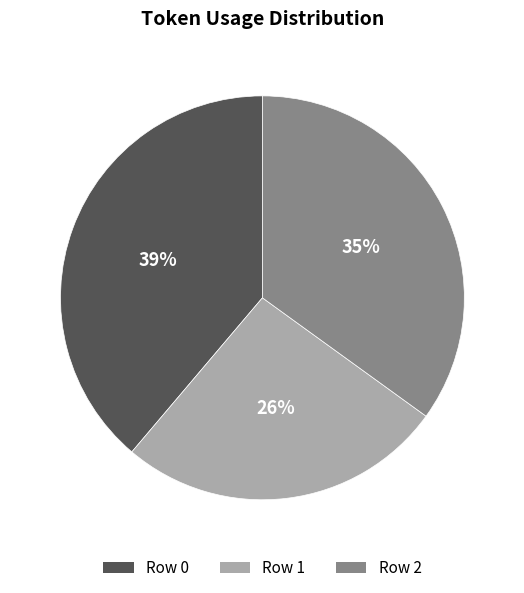

To the nearest percent, what is the average slice percentage?

33%